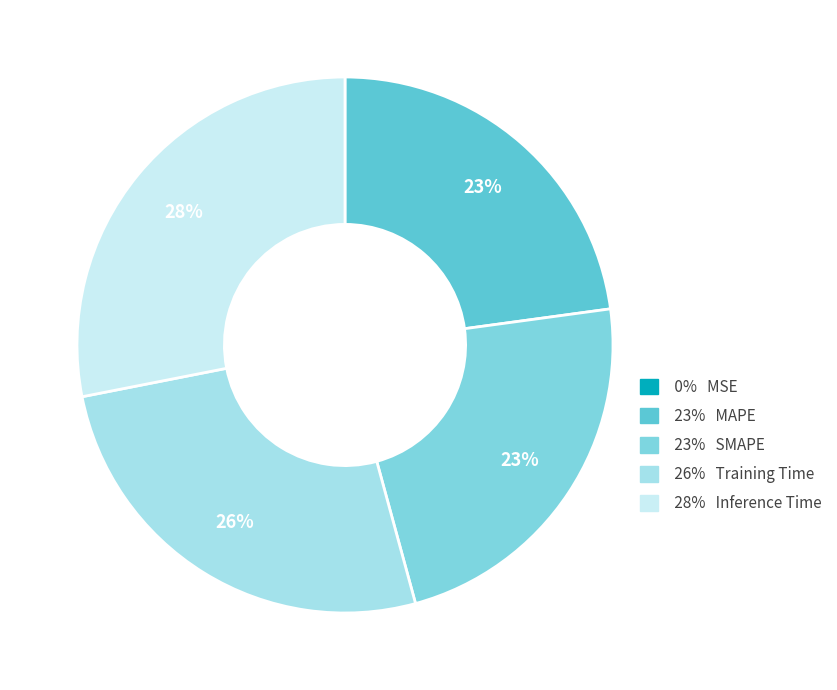

Which category has the smallest portion of the pie?

MSE